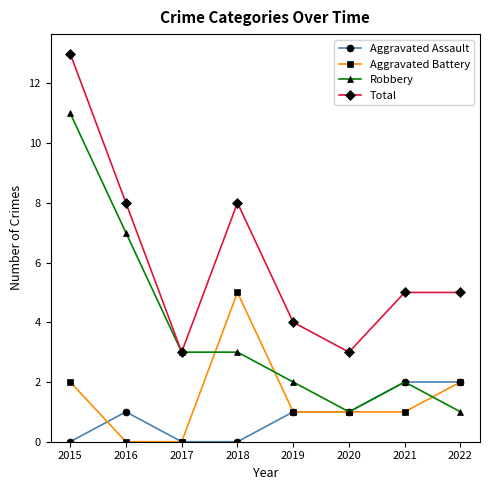

How many distinct data groups are displayed?

4